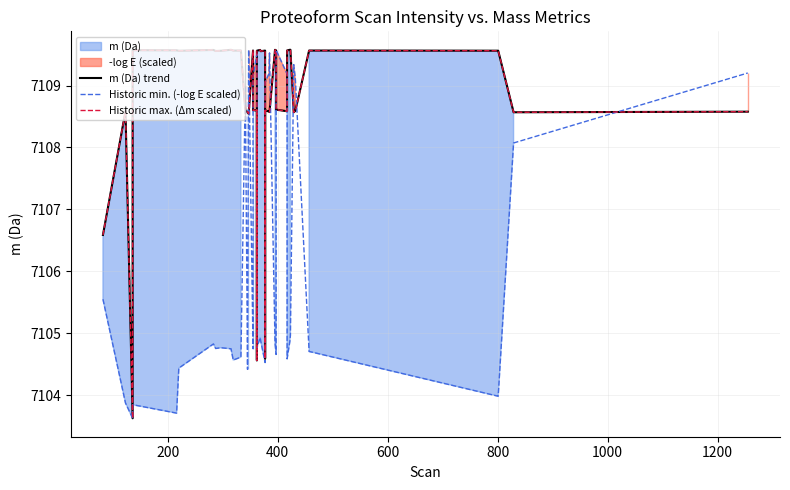

What is the minimum value shown in the chart?

7103.6